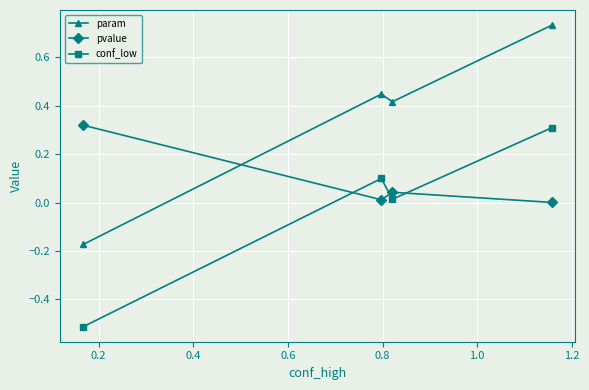

True or false: conf_low and param intersect in this chart.

False